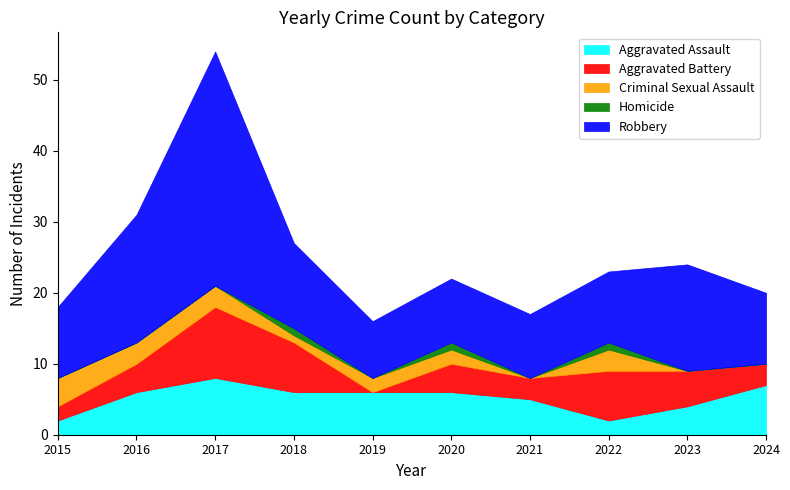

Reading right to left, transcribe all the data shown in this chart.

Aggravated Assault: 7	4	2	5	6	6	6	8	6	2
Aggravated Battery: 3	5	7	3	4	0	7	10	4	2
Criminal Sexual Assault: 0	0	3	0	2	2	1	3	3	4
Homicide: 0	0	1	0	1	0	1	0	0	0
Robbery: 10	15	10	9	9	8	12	33	18	10